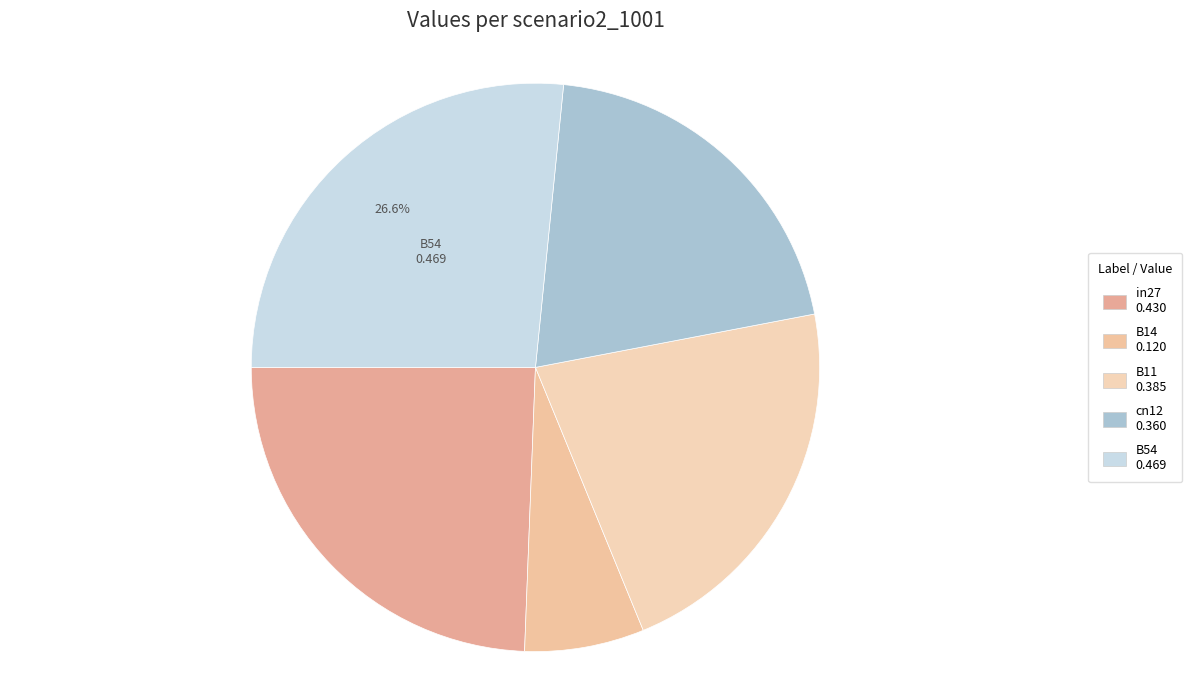

What is the total percentage of cn12 and B54?

47.0%